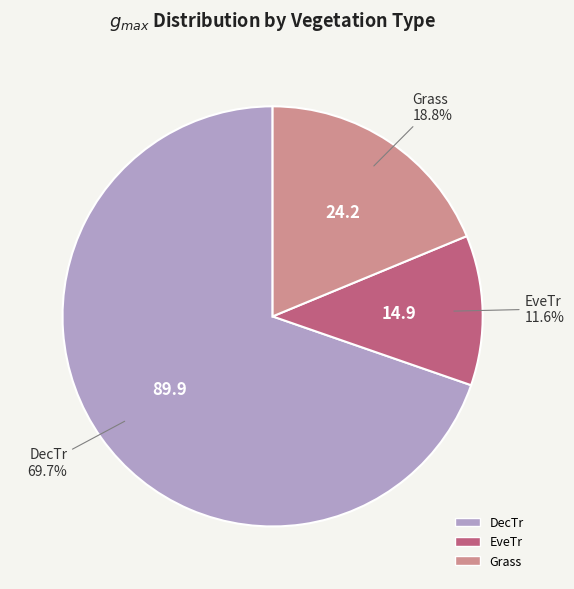

Is there any slice that represents more than half of the pie?

Yes